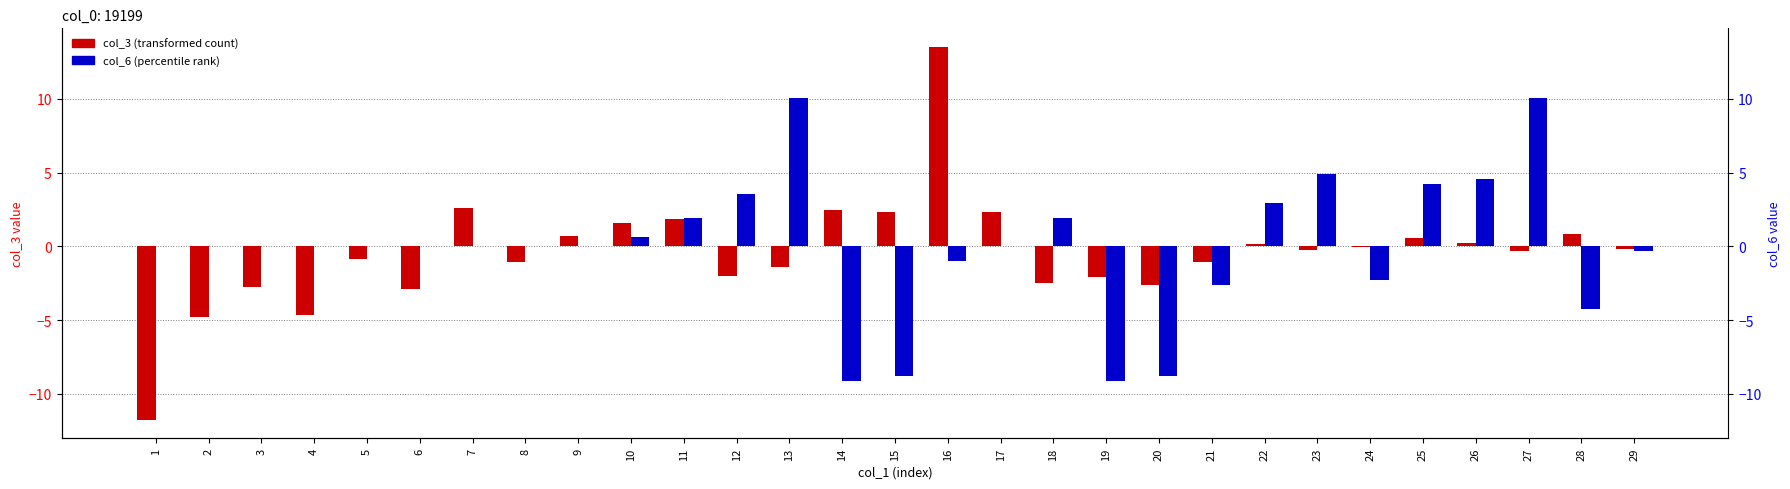

How many series are shown in this chart?

2